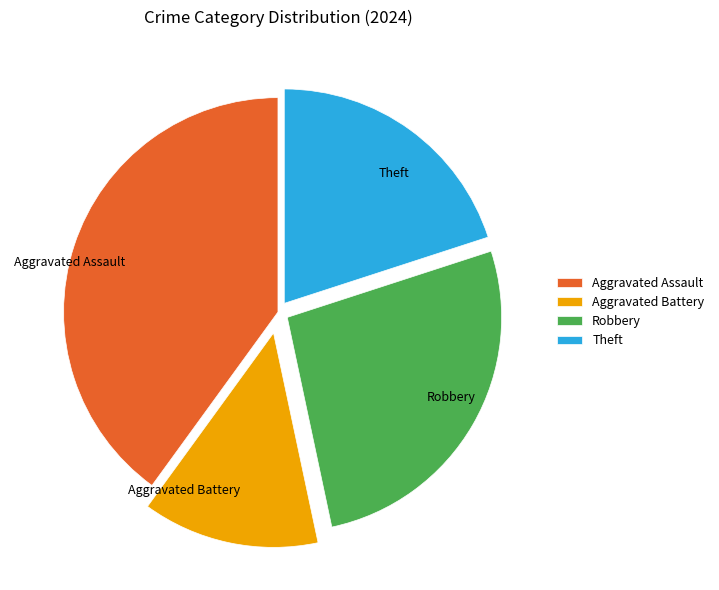

Is the sum of Aggravated Battery and Robbery greater than half?

No